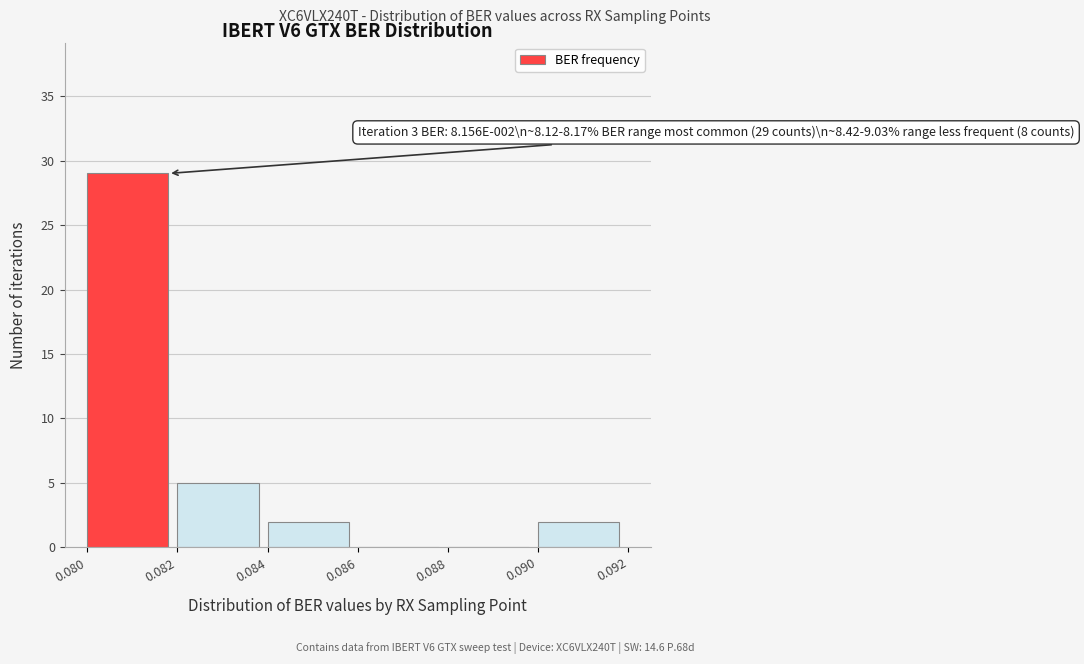

Which range on the x-axis has the tallest bar?

0.080 to 0.082